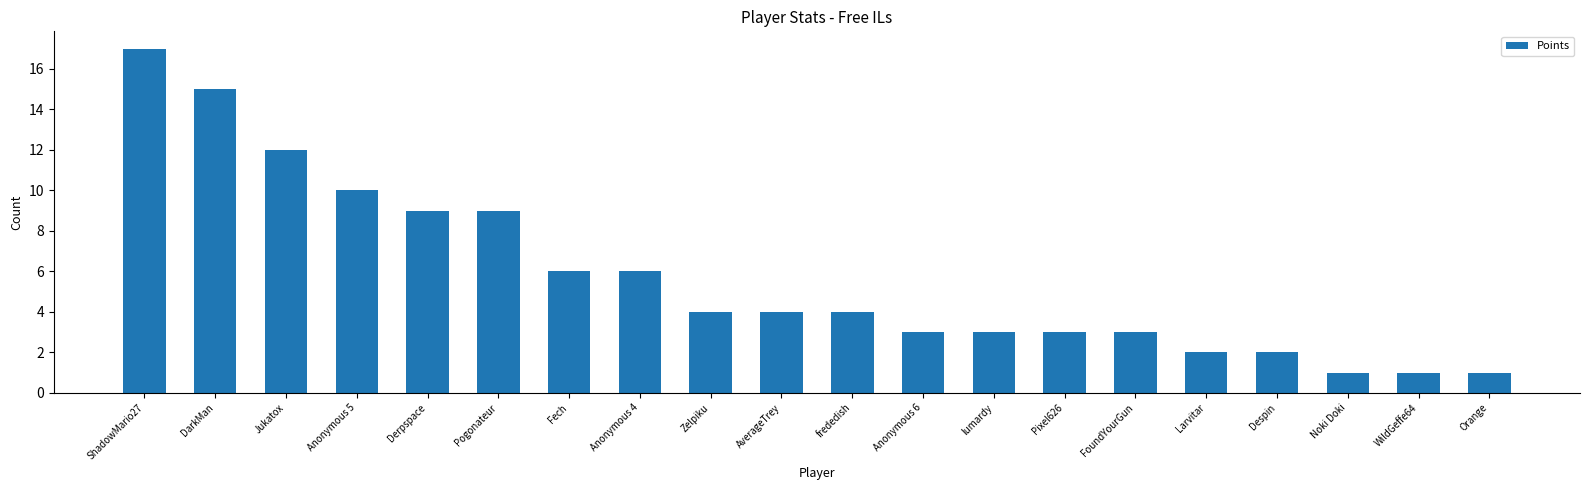

What is the difference between the maximum and second lowest values?

16